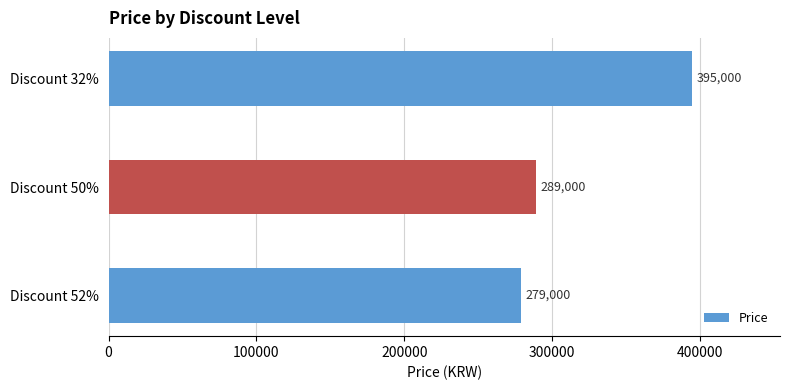

Does the chart contain any negative values?

No